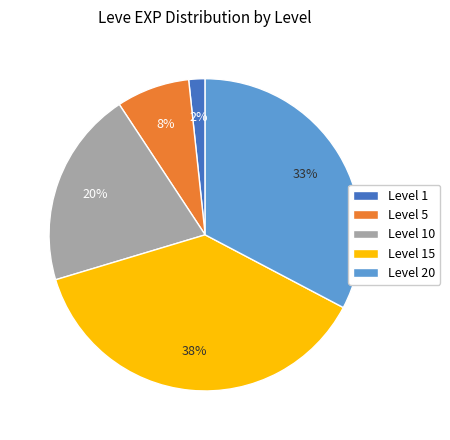

To the nearest percent, what percentage of the pie is Level 5?

8%